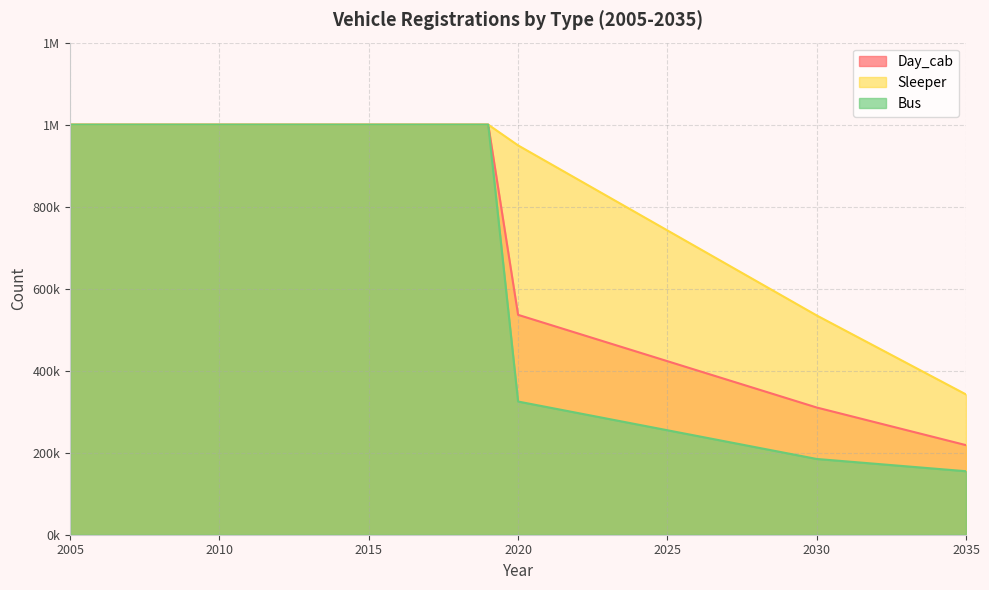

At which category does the chart reach its peak across all series?

2005